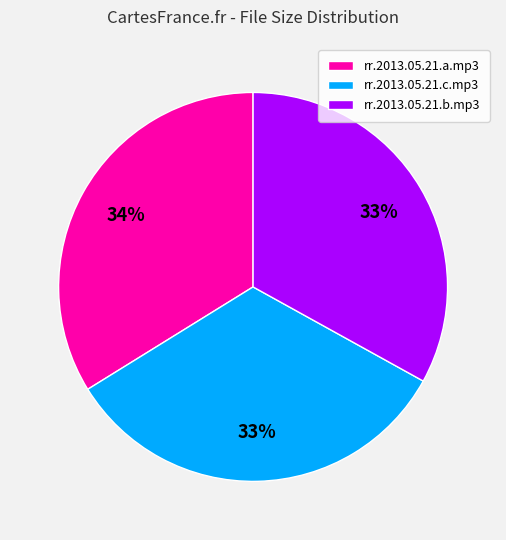

Which slice is the largest?

rr.2013.05.21.a.mp3